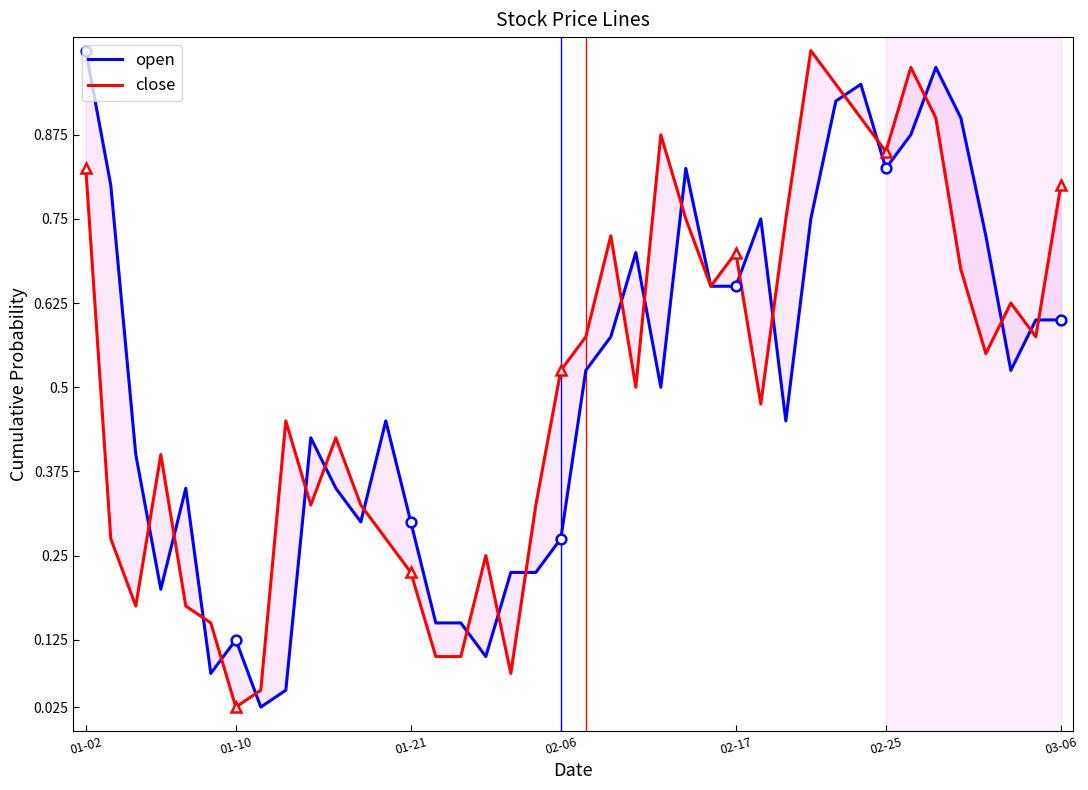

What is the approximate value of close at 02-17?

0.7